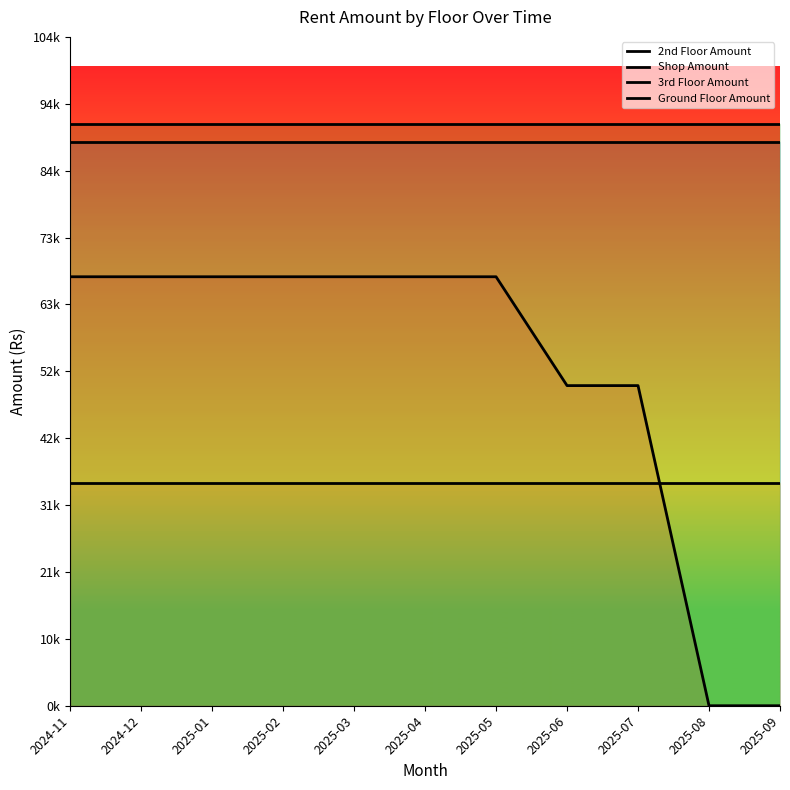

True or false: 2nd Floor Amount has more than 0 interior local peaks.

False